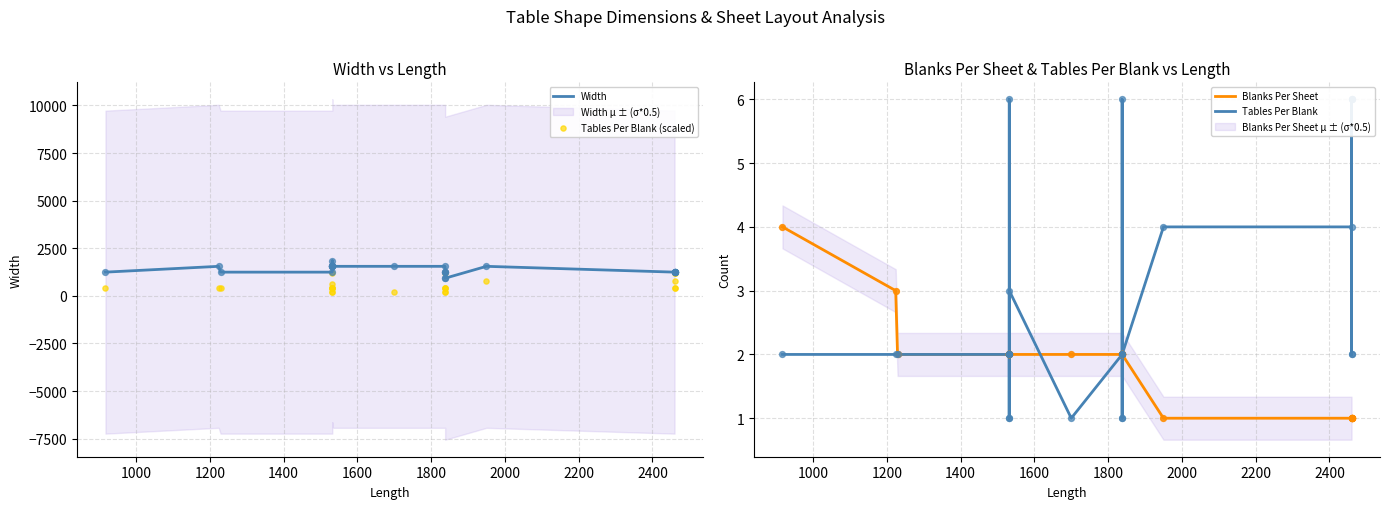

Which series has the largest total across all categories?

Width